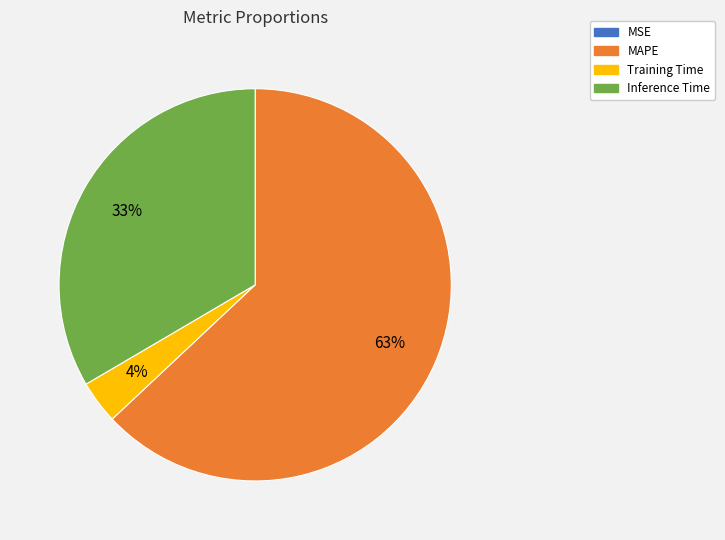

Combined, do Training Time and MAPE account for over 50%?

Yes